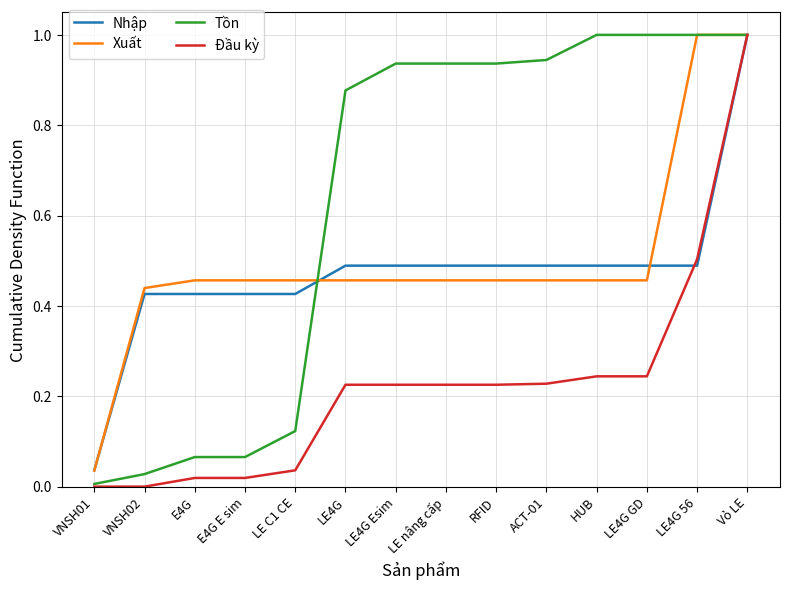

Which series changed the most between LE C1 CE and HUB?

Tồn